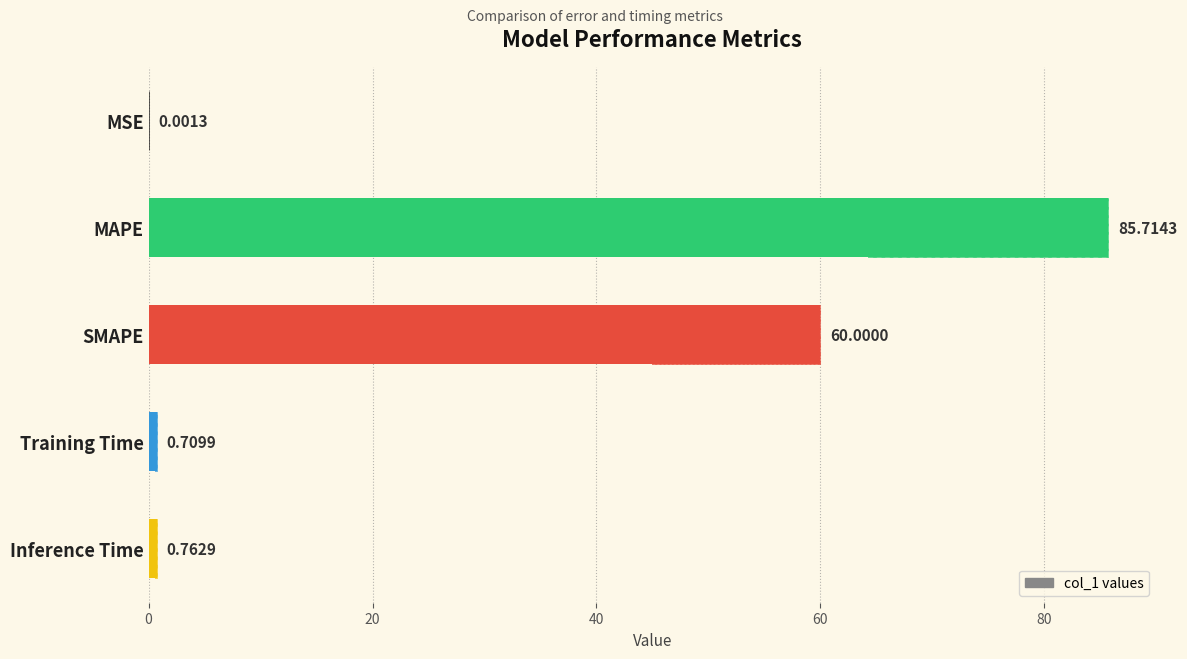

What is the greatest value displayed?

85.7